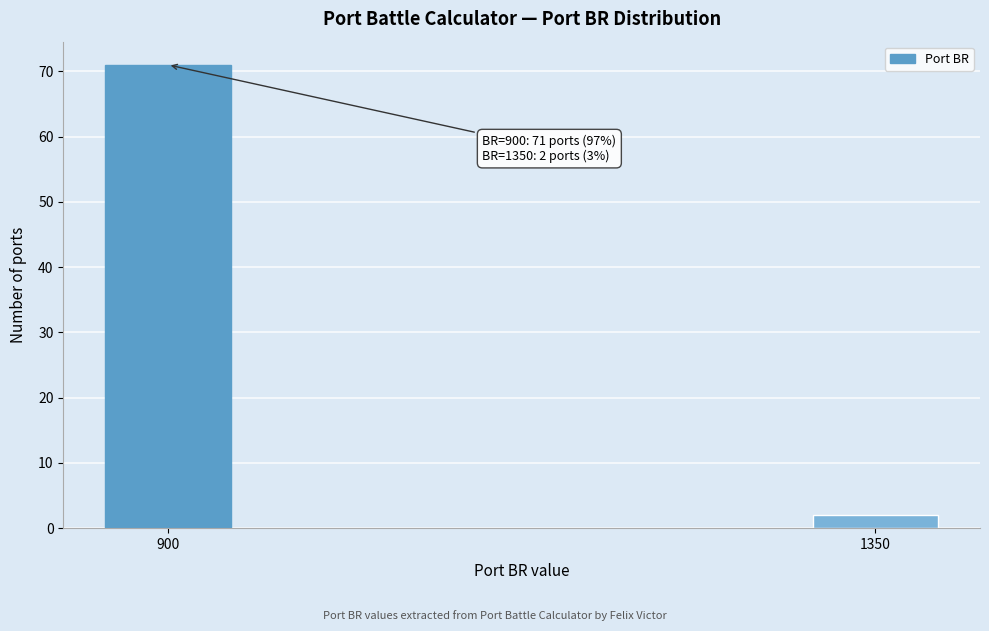

Reading right to left, transcribe all the data shown in this chart.

2	71